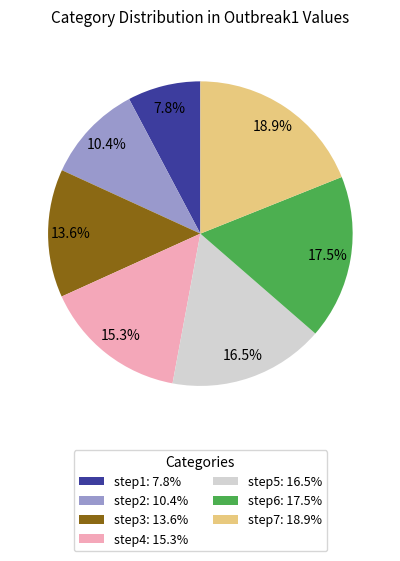

Is there any slice that represents more than half of the pie?

No